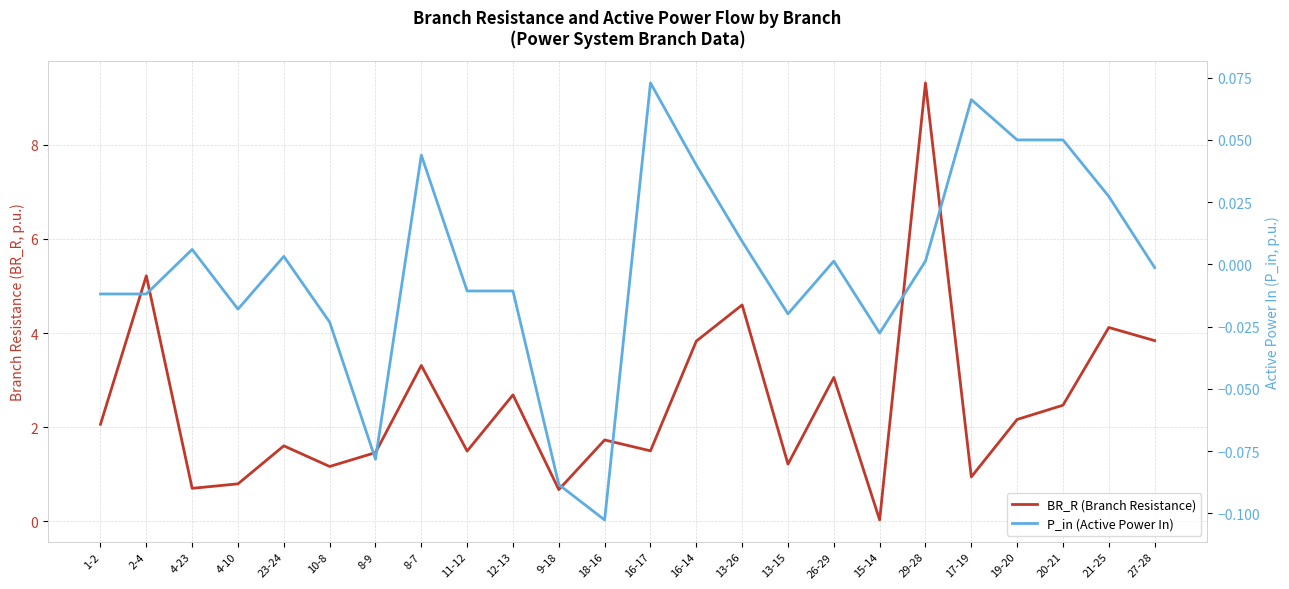

What is the label of the 5th point from the right?

17-19